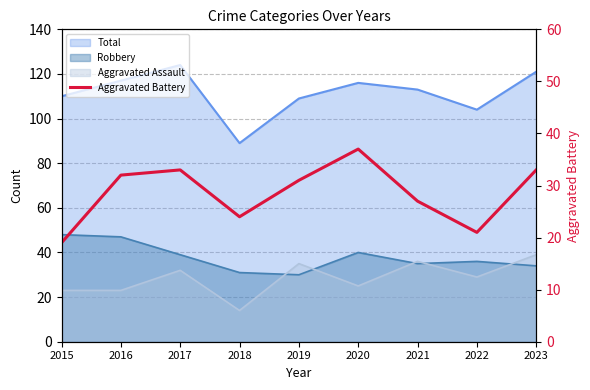

Is it true that the value at 2016 is 32?

True